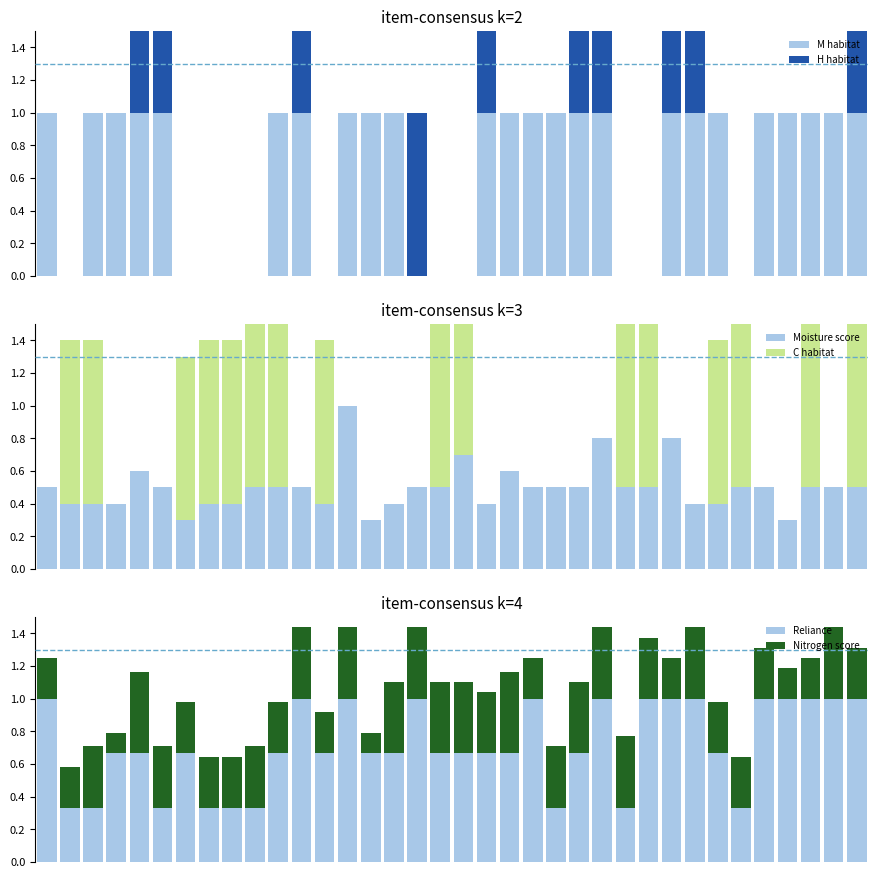

How many H habitat values are between 0 and 1?

36